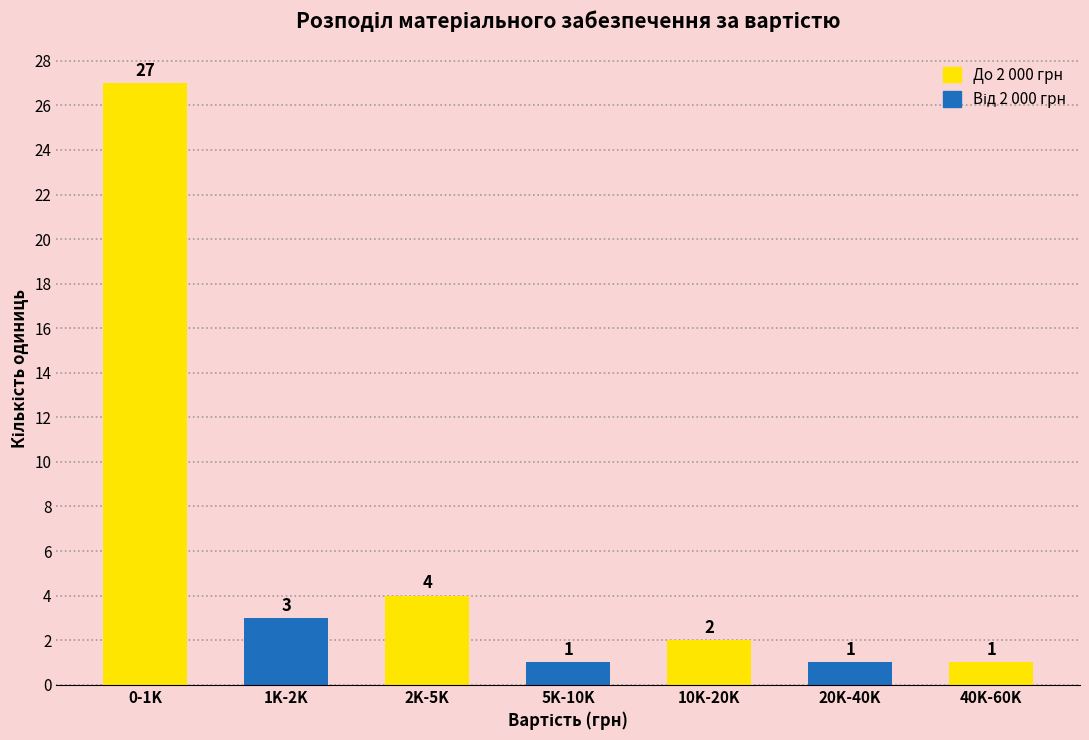

Reading left to right, list all the values displayed in this chart.

27	3	4	1	2	1	1